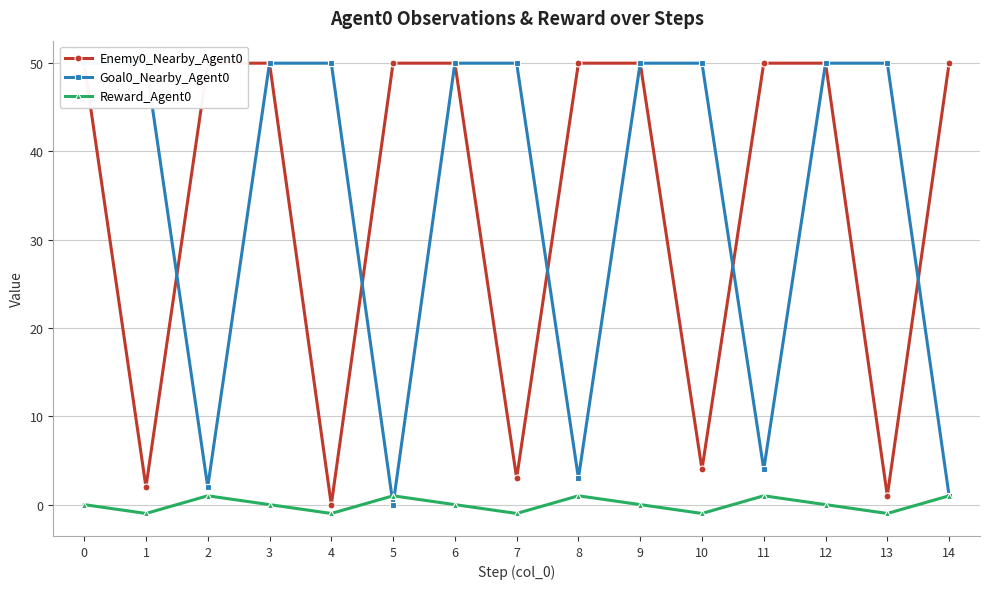

True or false: Goal0_Nearby_Agent0 has a value of 32 at 6.

False